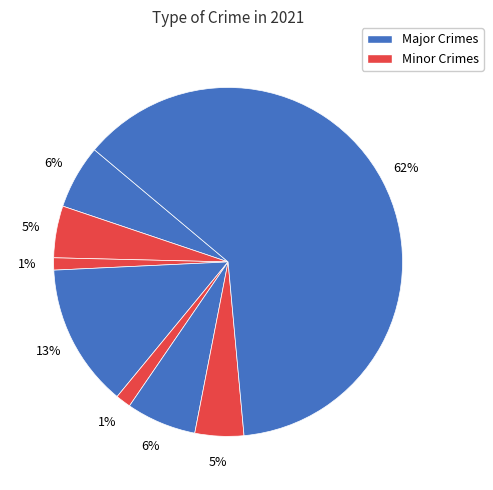

How many slices are in this pie chart?

8